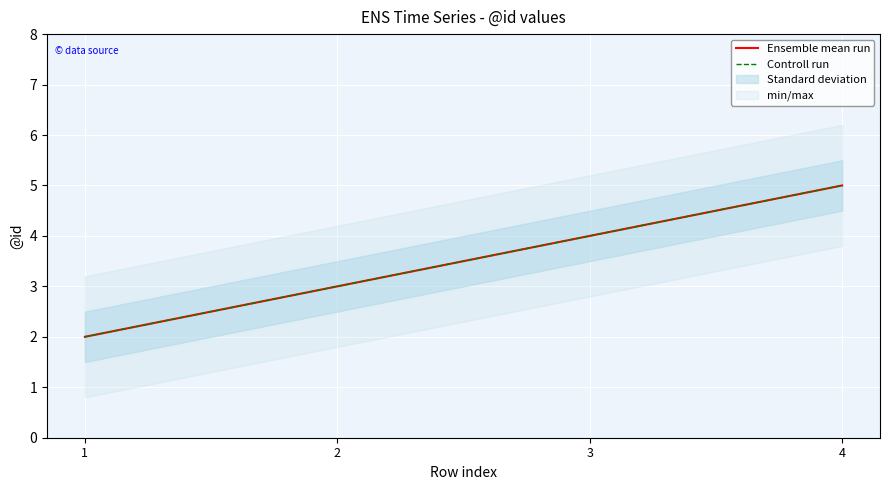

At which label does Ensemble mean run first exceed 4?

4